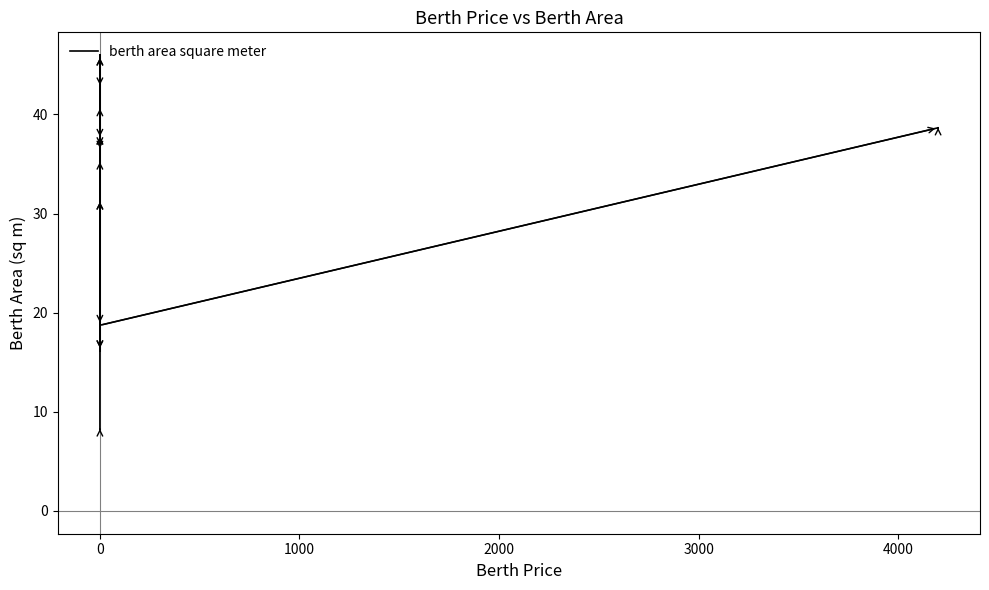

How many values exceed 37?

21